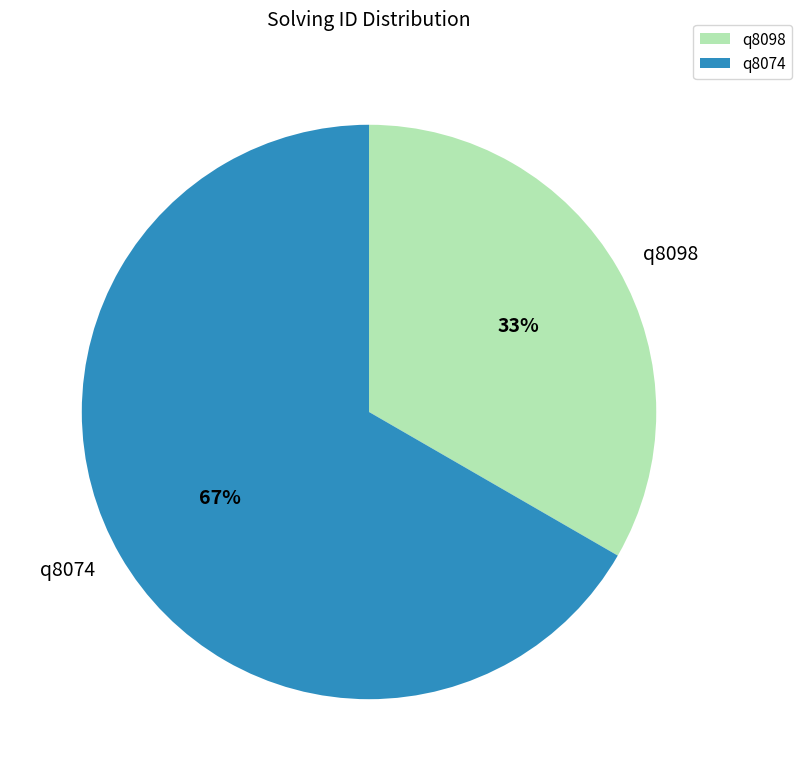

What is the majority slice?

q8074